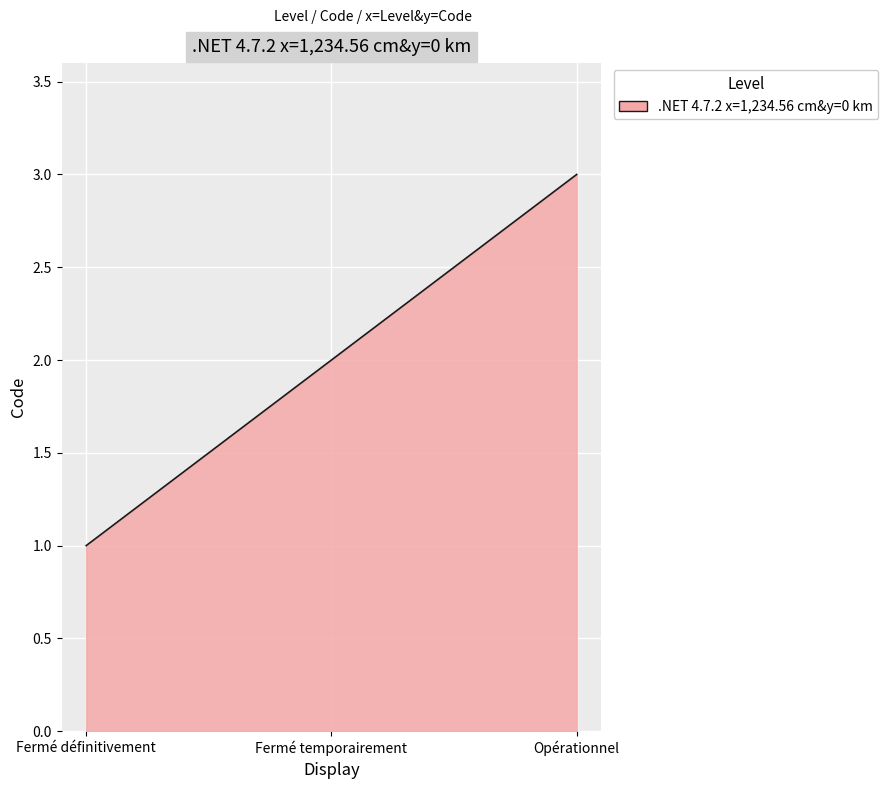

Reading right to left, what are all the values shown in this chart?

Opérationnel=3	Fermé temporairement=2	Fermé définitivement=1